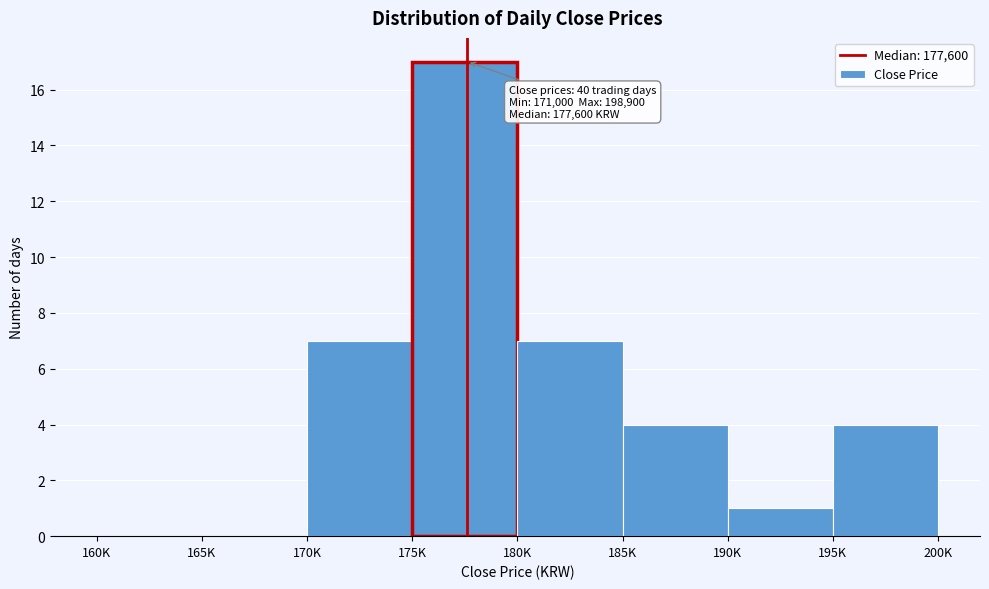

Reading left to right, list all the values displayed in this chart.

160K=0	165K=0	170K=7	175K=17	180K=7	185K=4	190K=1	195K=4